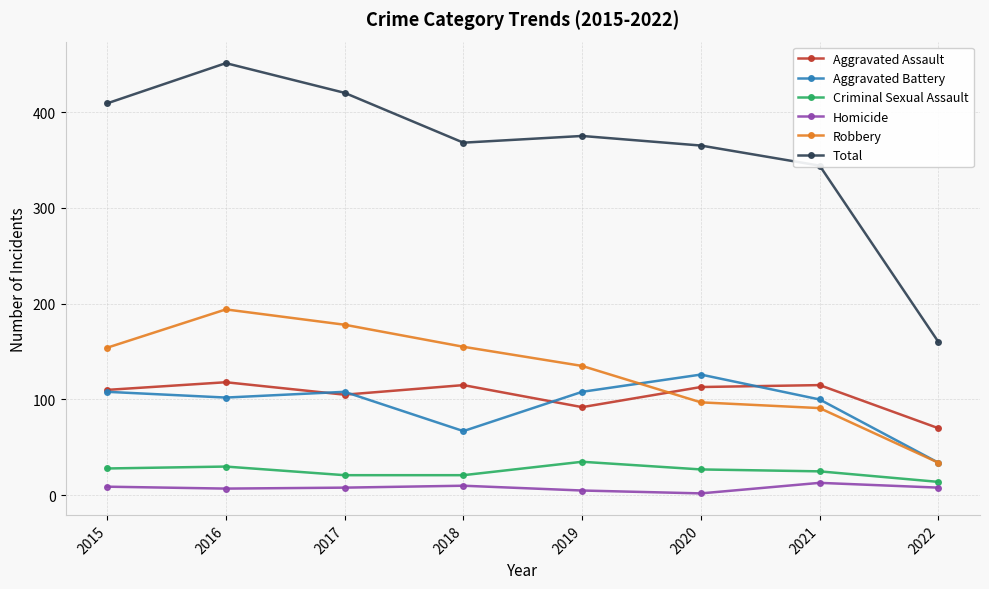

How many interior local valleys does the Aggravated Assault series have?

2